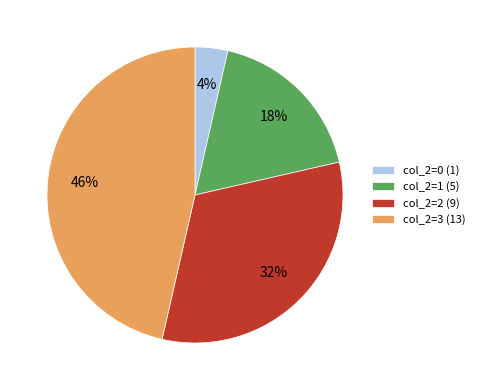

Is there a majority slice in this chart?

No